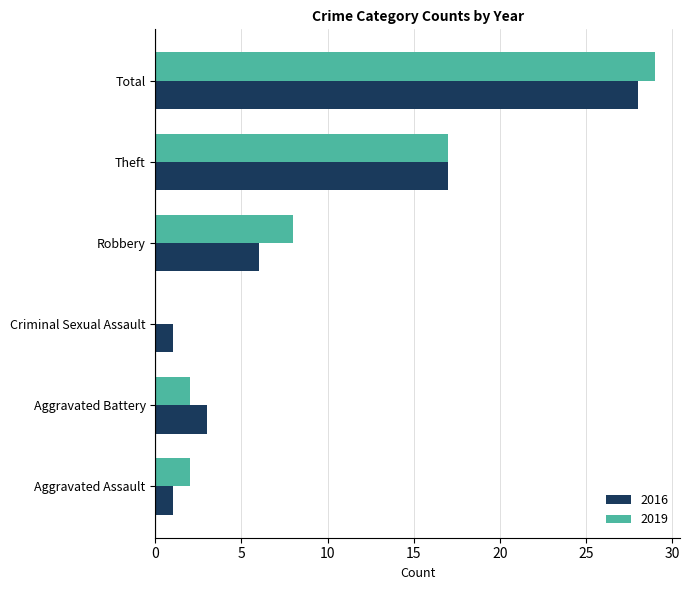

What is the maximum value shown in the chart?

29